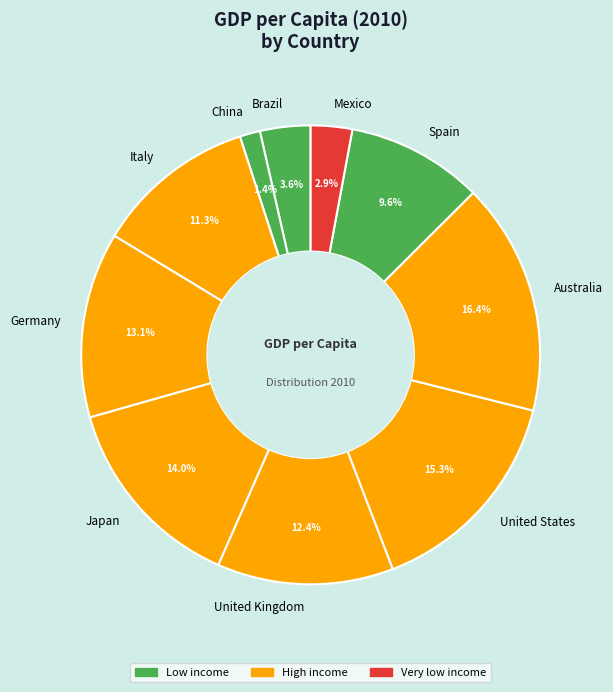

Is it true that Brazil is 4% of the pie?

True